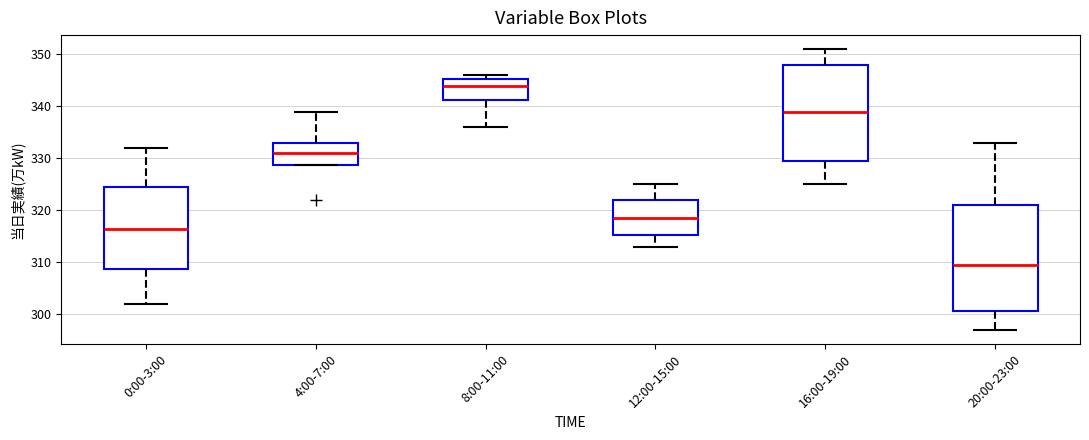

Reading left to right, read every box against the y-axis: the position of its median line, the range the box covers, and the ends of its whiskers. The values are not printed on the chart, so give them approximately, as read against the axis.

0:00-3:00: median 317, box 309 to 325, whiskers 302 to 332
4:00-7:00: median 331, box 329 to 333, whiskers 329 to 339
8:00-11:00: median 344, box 341 to 345, whiskers 336 to 346
12:00-15:00: median 319, box 315 to 322, whiskers 313 to 325
16:00-19:00: median 339, box 330 to 348, whiskers 325 to 351
20:00-23:00: median 310, box 301 to 321, whiskers 297 to 333